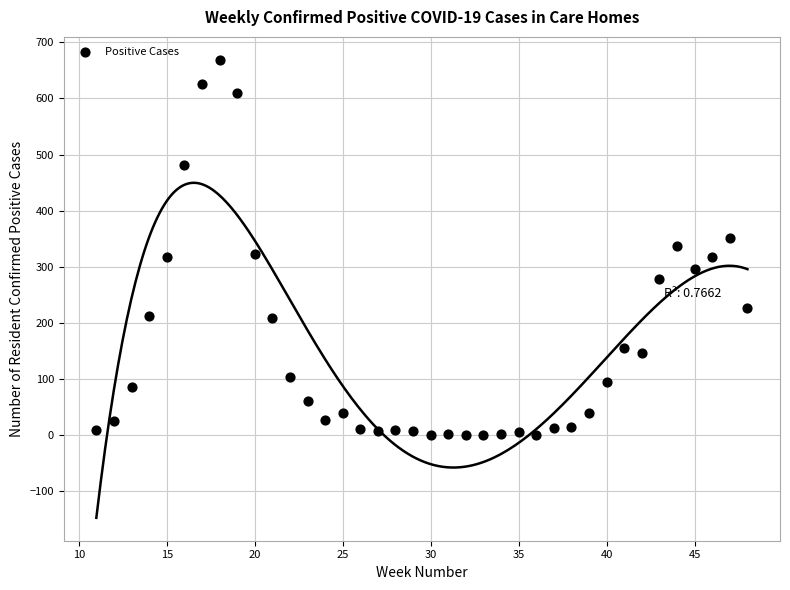

What is the range of Y values (max minus min)?

669